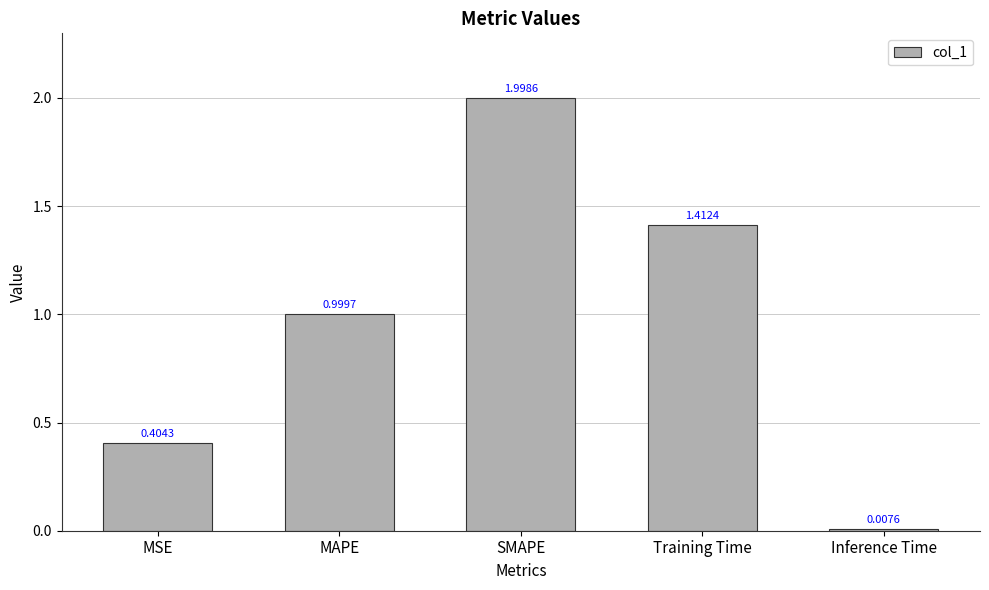

What is the difference between the values at Training Time and SMAPE?

0.6